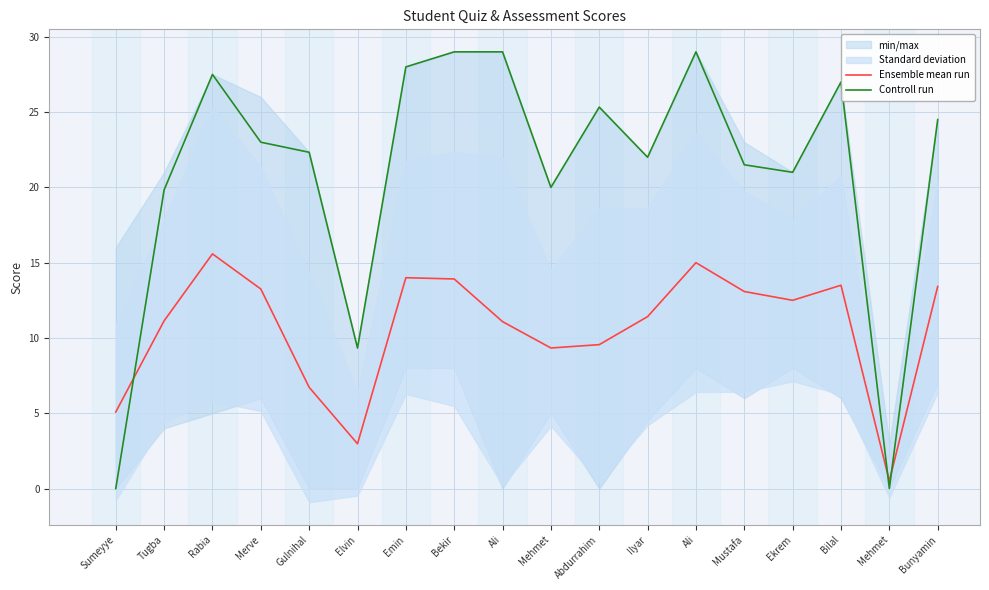

Where is the first local minimum for Controll run?

Elvin